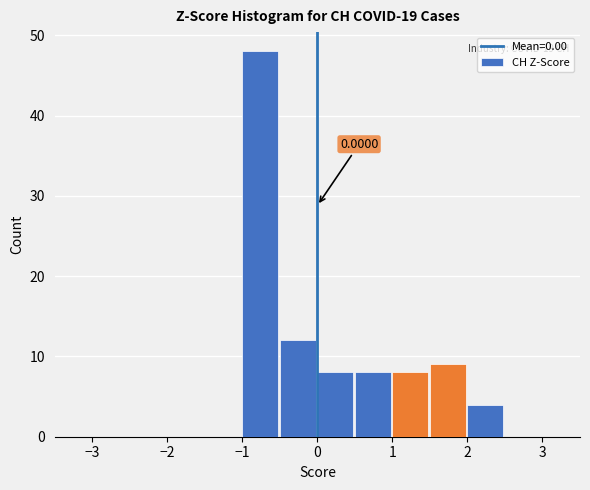

Over which range of the x-axis is the bar tallest?

-1.0 to -0.5